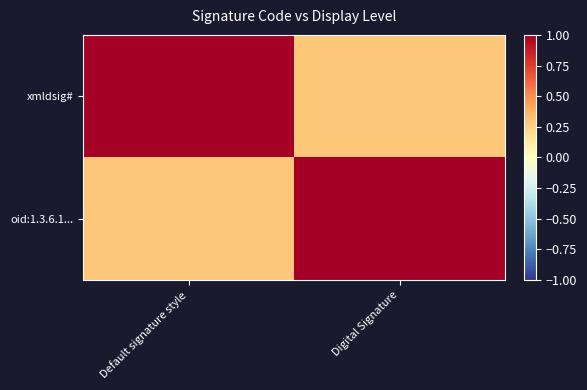

At how many categories does at least one series exceed 0?

2